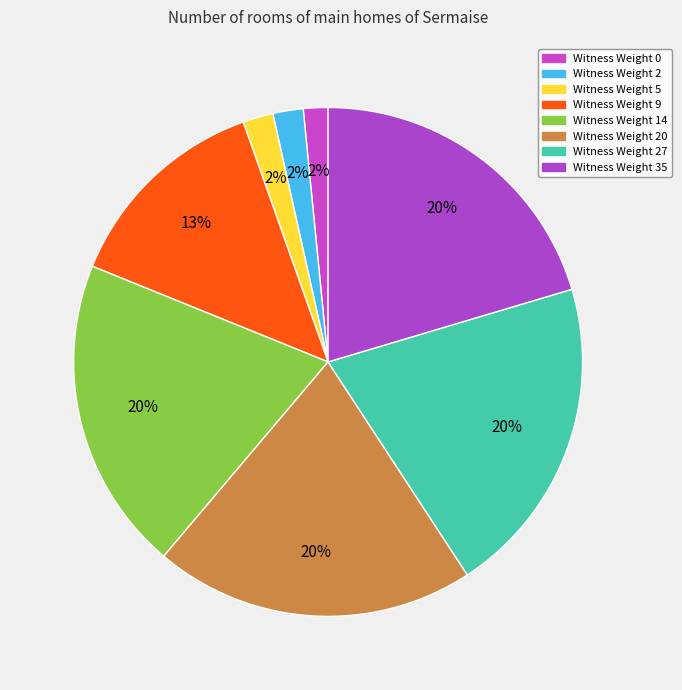

How many slices are in this pie chart?

8